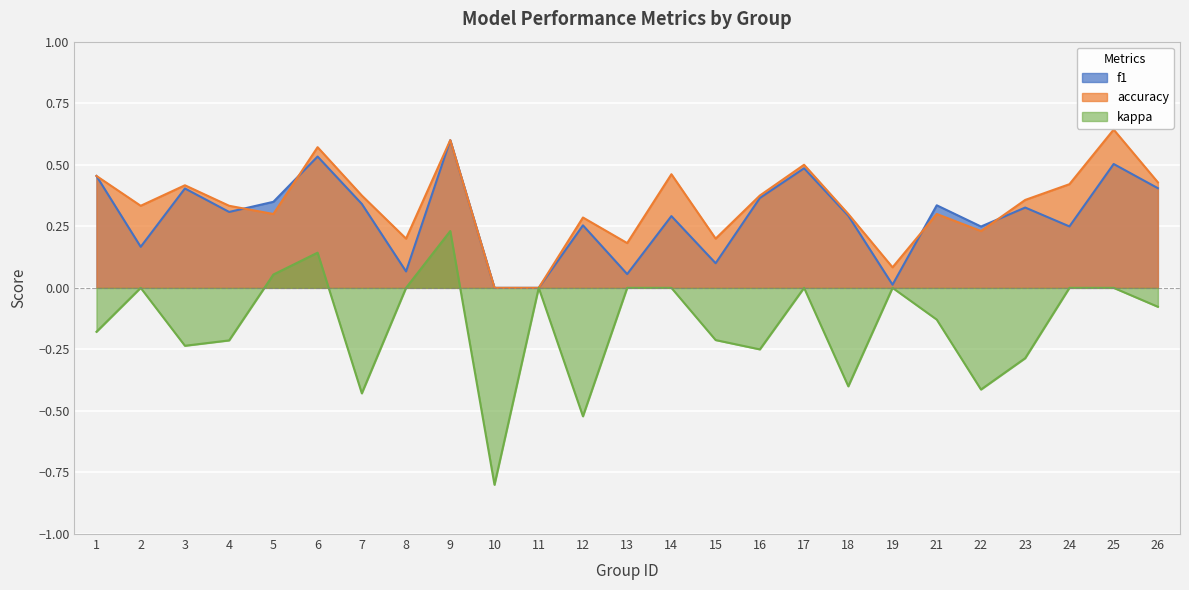

What is the maximum value for accuracy?

0.6